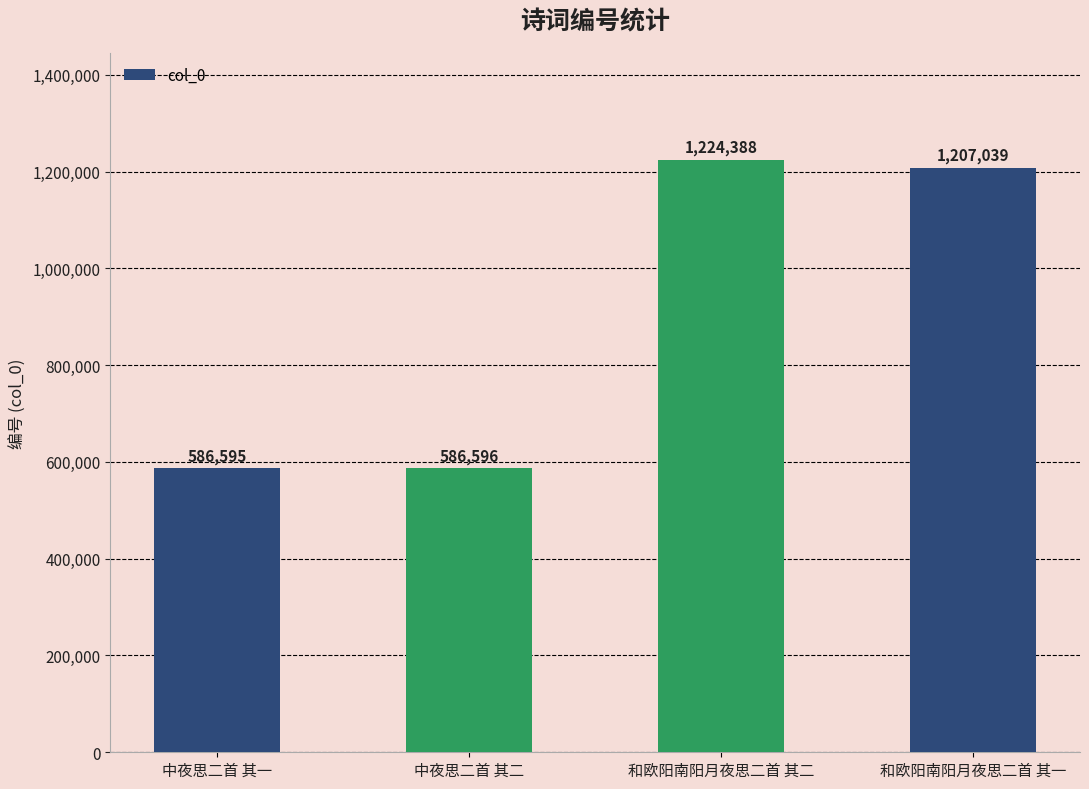

Reading left to right, list all the values displayed in this chart.

586595	586596	1224388	1207039